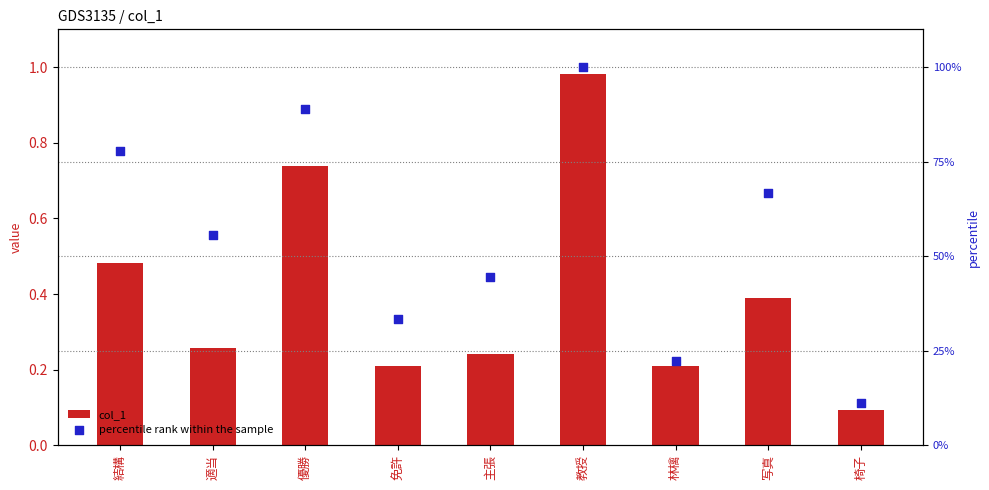

Which series contains the highest Y value?

percentile rank within the sample